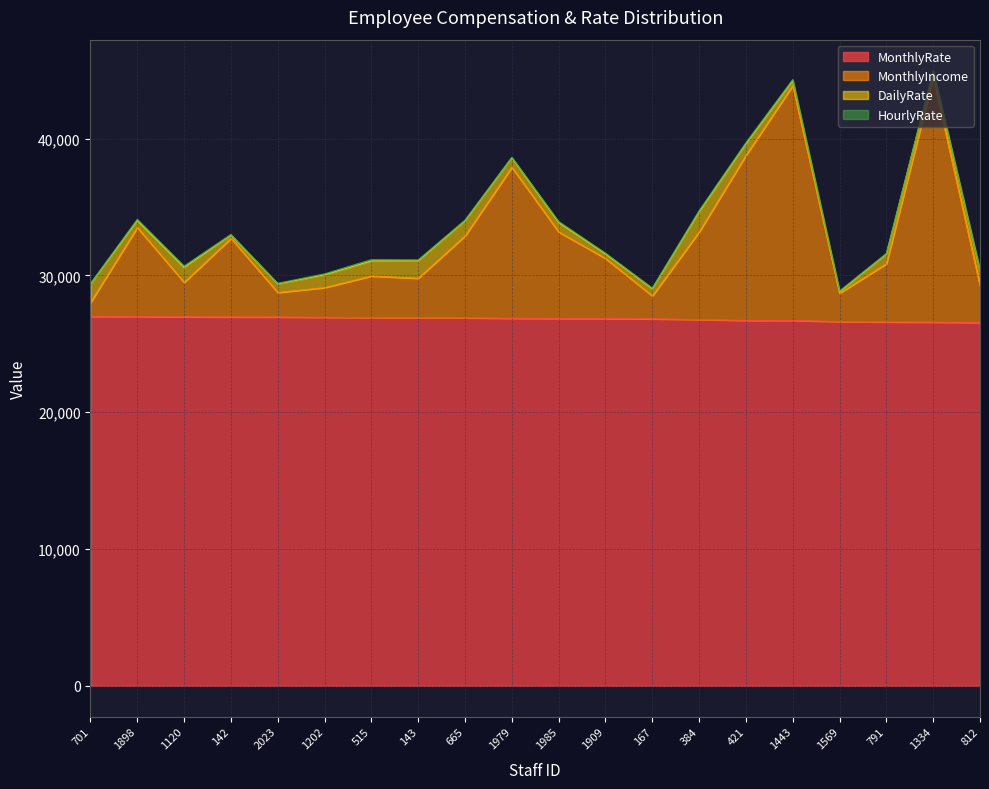

What is the lowest value of the MonthlyRate series?

26551